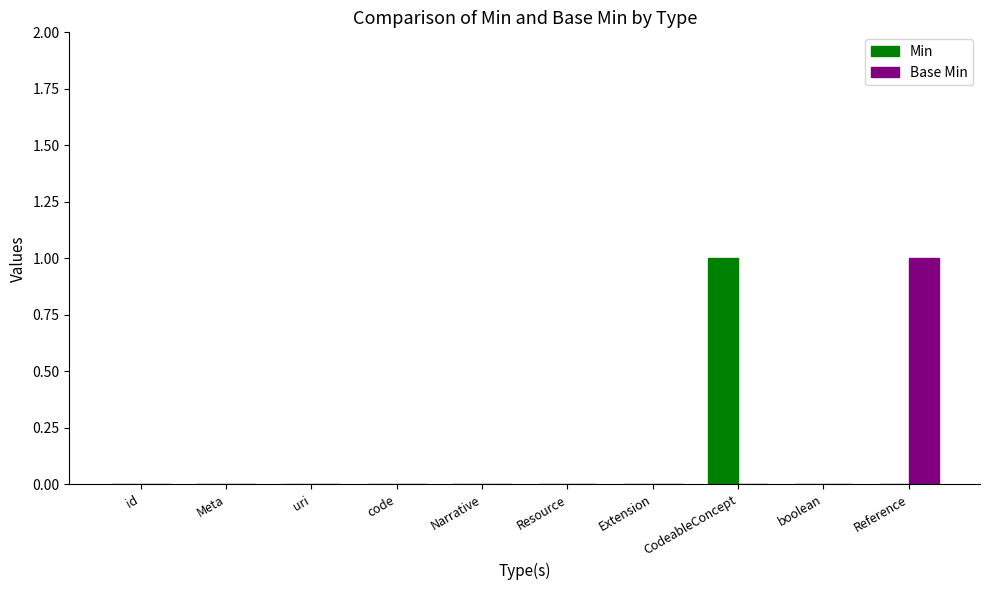

Is it true that Base Min equals 0 at Extension?

True